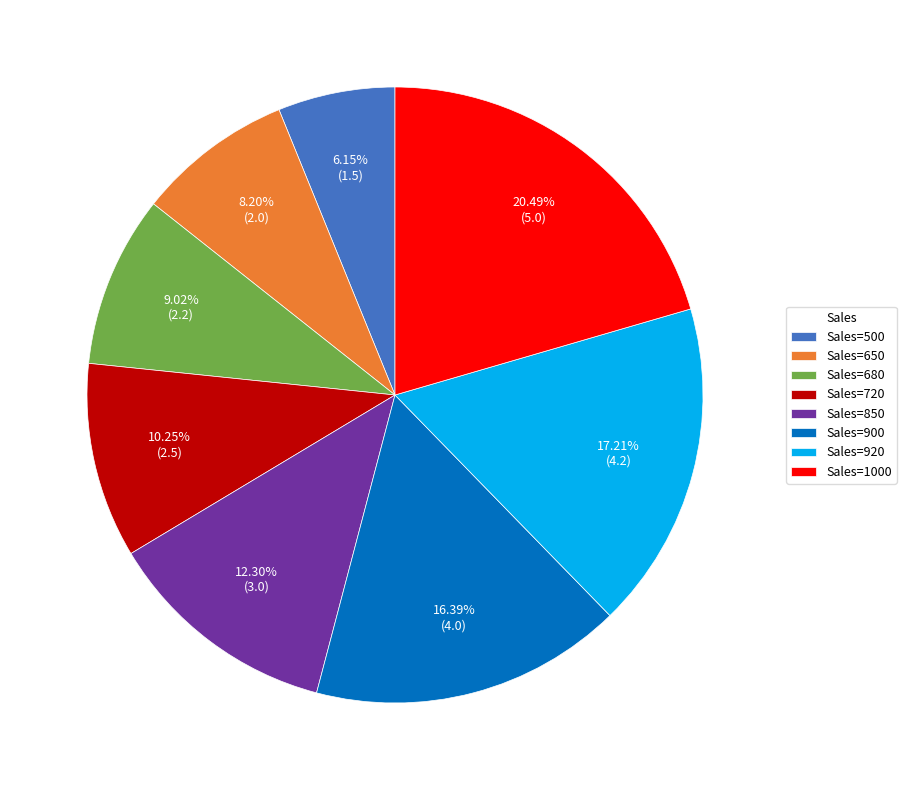

Combined, do Sales=650 and Sales=680 account for over 50%?

No